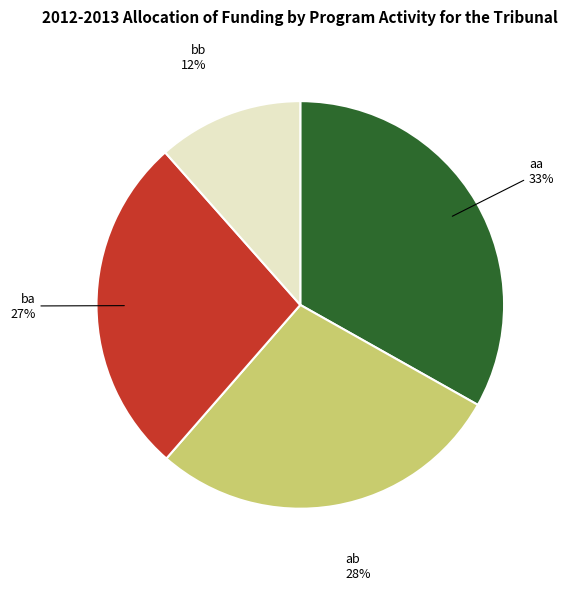

Is there any slice that represents more than half of the pie?

No